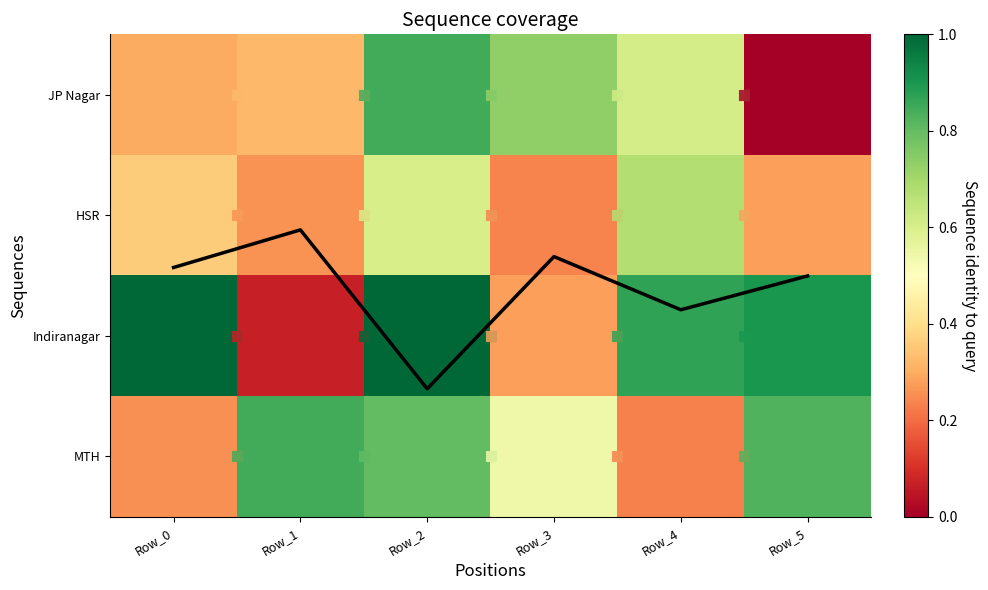

Which series has the largest total across all categories?

Indiranagar